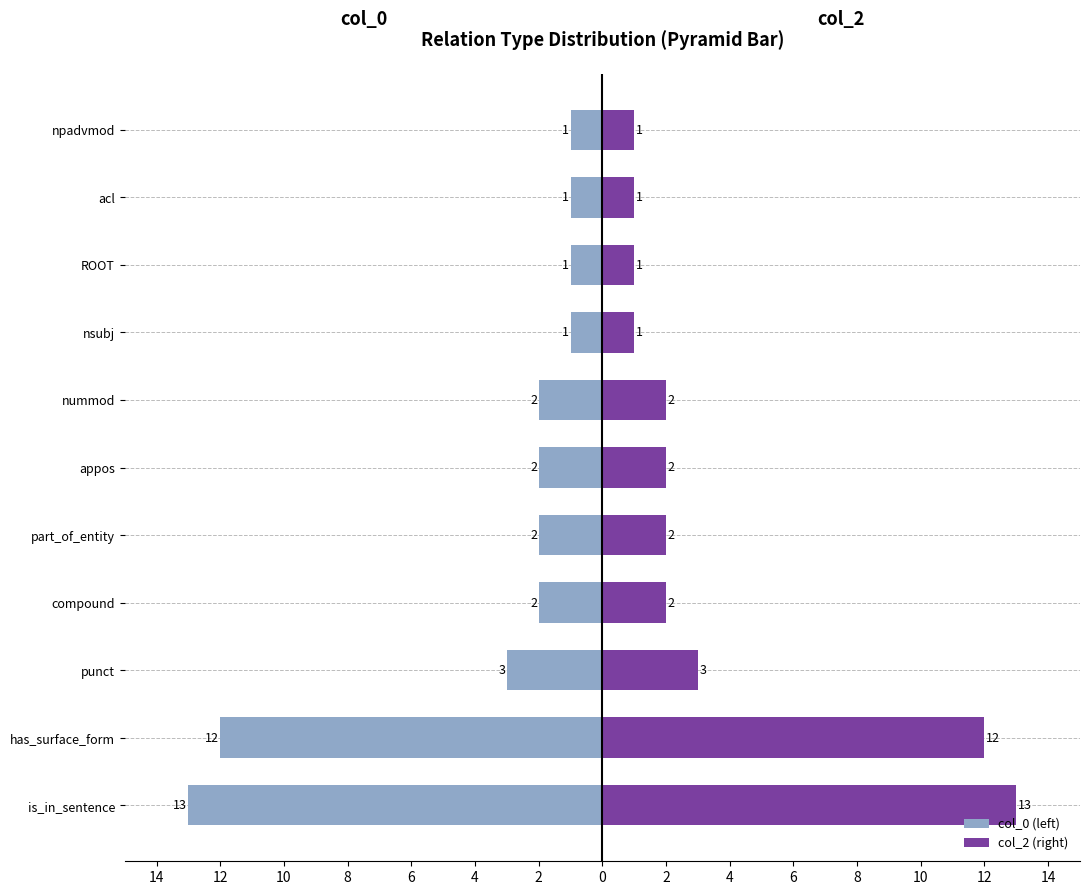

What are all the series names shown in the legend?

col_0 (left), col_2 (right)